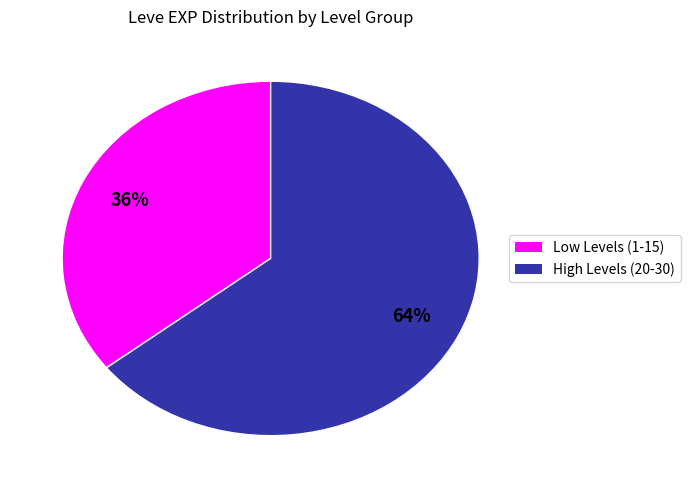

Is there any slice that represents more than half of the pie?

Yes